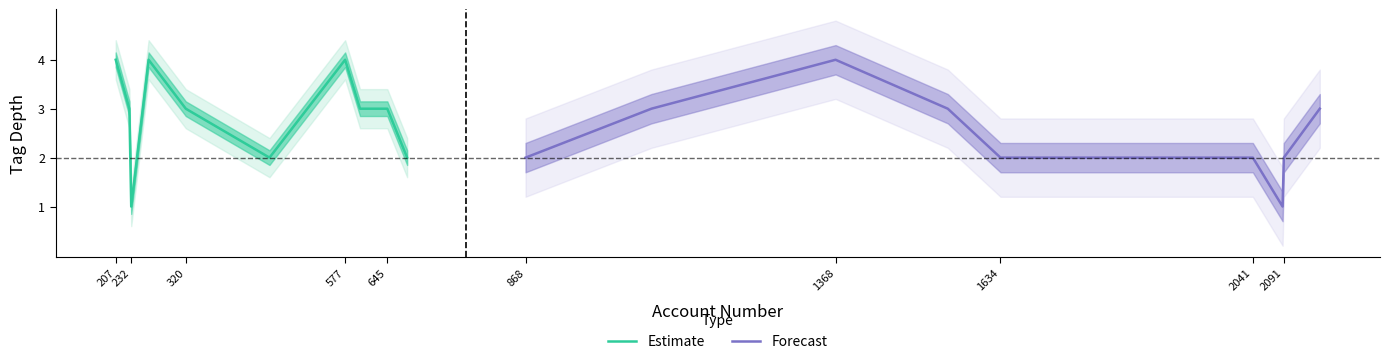

The Estimate series shows 2 at 320. True or false?

False